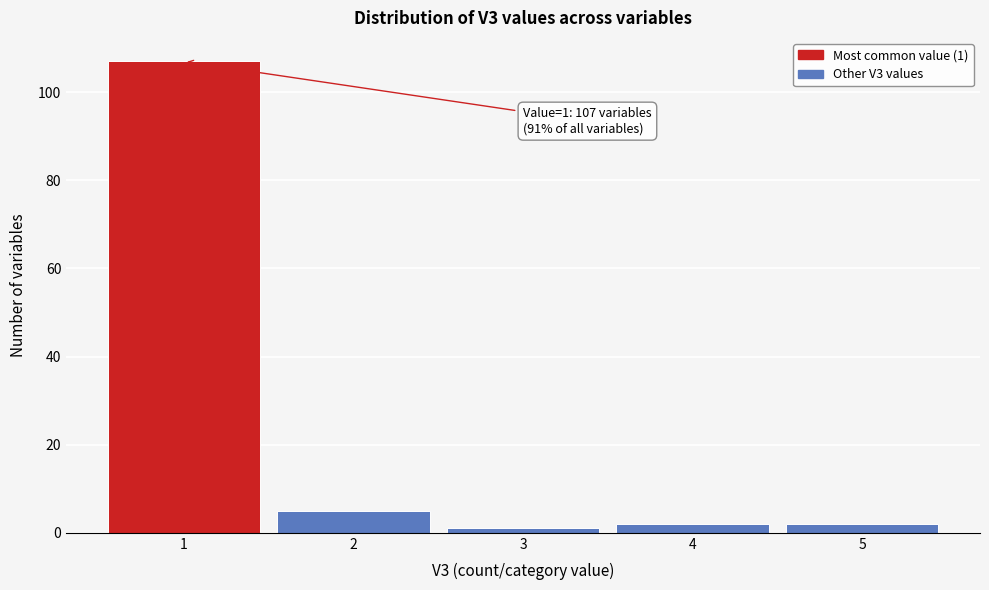

Which range on the x-axis has the tallest bar?

0.5 to 1.5